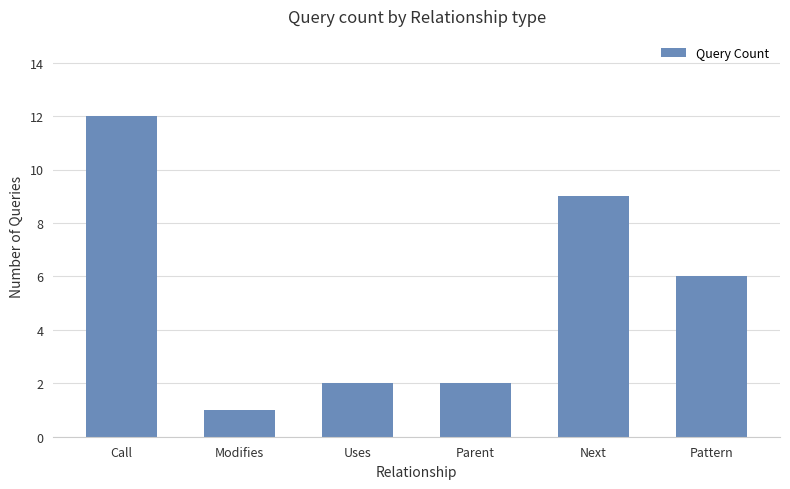

Does the chart contain stacked bars?

No